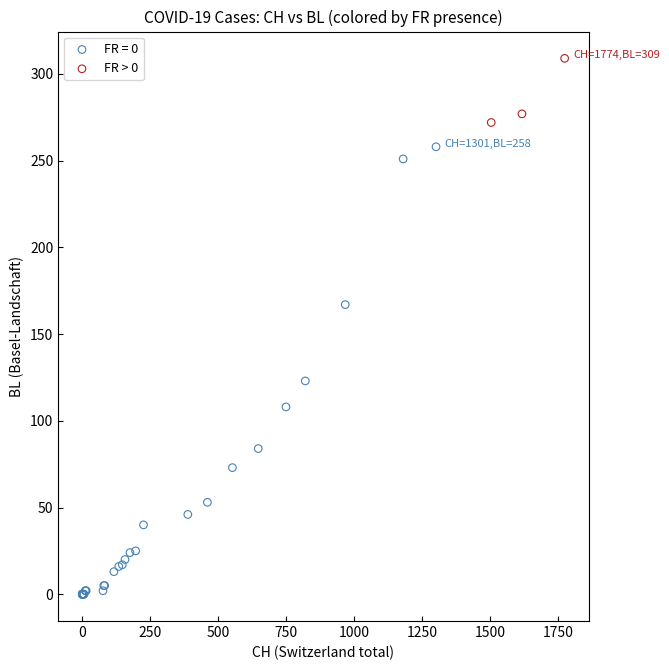

Which series has the widest spread of Y values?

FR = 0